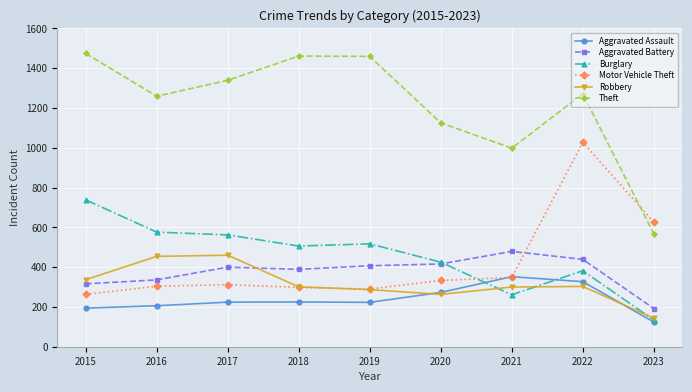

Where is Motor Vehicle Theft nearest to the value 645?

2023